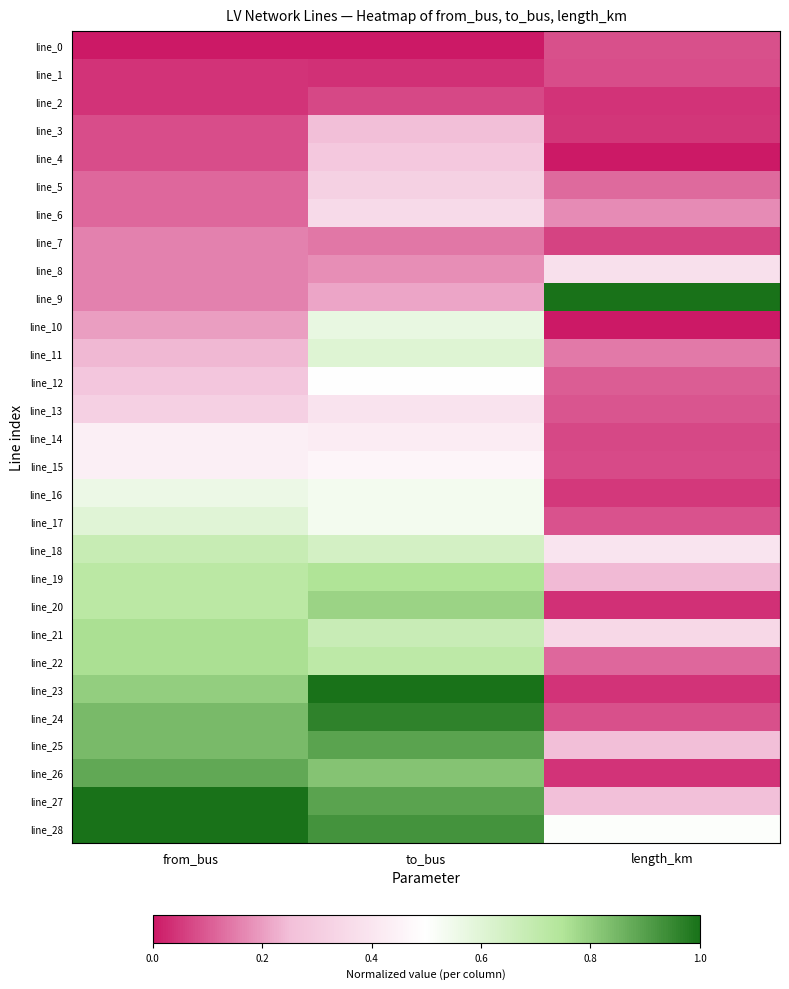

Reading left to right, what are all the values shown in this chart?

line_0: from_bus=0.0	to_bus=0.0	length_km=0.1
line_1: from_bus=0.0	to_bus=0.0	length_km=0.1
line_2: from_bus=0.0	to_bus=0.1	length_km=0.0
line_3: from_bus=0.1	to_bus=0.2	length_km=0.0
line_4: from_bus=0.1	to_bus=0.3	length_km=0.0
line_5: from_bus=0.1	to_bus=0.3	length_km=0.1
line_6: from_bus=0.1	to_bus=0.4	length_km=0.2
line_7: from_bus=0.2	to_bus=0.1	length_km=0.1
line_8: from_bus=0.2	to_bus=0.2	length_km=0.4
line_9: from_bus=0.2	to_bus=0.2	length_km=1.0
line_10: from_bus=0.2	to_bus=0.6	length_km=0.0
line_11: from_bus=0.2	to_bus=0.6	length_km=0.1
line_12: from_bus=0.3	to_bus=0.5	length_km=0.1
line_13: from_bus=0.3	to_bus=0.4	length_km=0.1
line_14: from_bus=0.4	to_bus=0.4	length_km=0.1
line_15: from_bus=0.4	to_bus=0.5	length_km=0.1
line_16: from_bus=0.6	to_bus=0.5	length_km=0.0
line_17: from_bus=0.6	to_bus=0.5	length_km=0.1
line_18: from_bus=0.7	to_bus=0.6	length_km=0.4
line_19: from_bus=0.7	to_bus=0.8	length_km=0.2
line_20: from_bus=0.7	to_bus=0.8	length_km=0.0
line_21: from_bus=0.8	to_bus=0.7	length_km=0.4
line_22: from_bus=0.8	to_bus=0.7	length_km=0.1
line_23: from_bus=0.8	to_bus=1.0	length_km=0.0
line_24: from_bus=0.8	to_bus=1.0	length_km=0.1
line_25: from_bus=0.8	to_bus=0.9	length_km=0.3
line_26: from_bus=0.9	to_bus=0.8	length_km=0.0
line_27: from_bus=1.0	to_bus=0.9	length_km=0.3
line_28: from_bus=1.0	to_bus=0.9	length_km=0.5